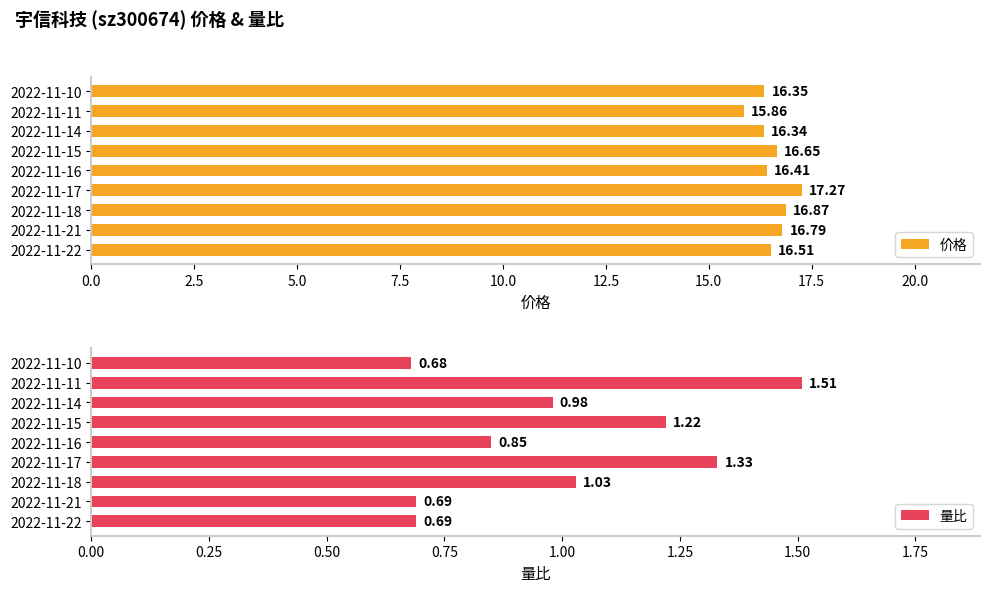

How many data points in 价格 are less than 16?

1